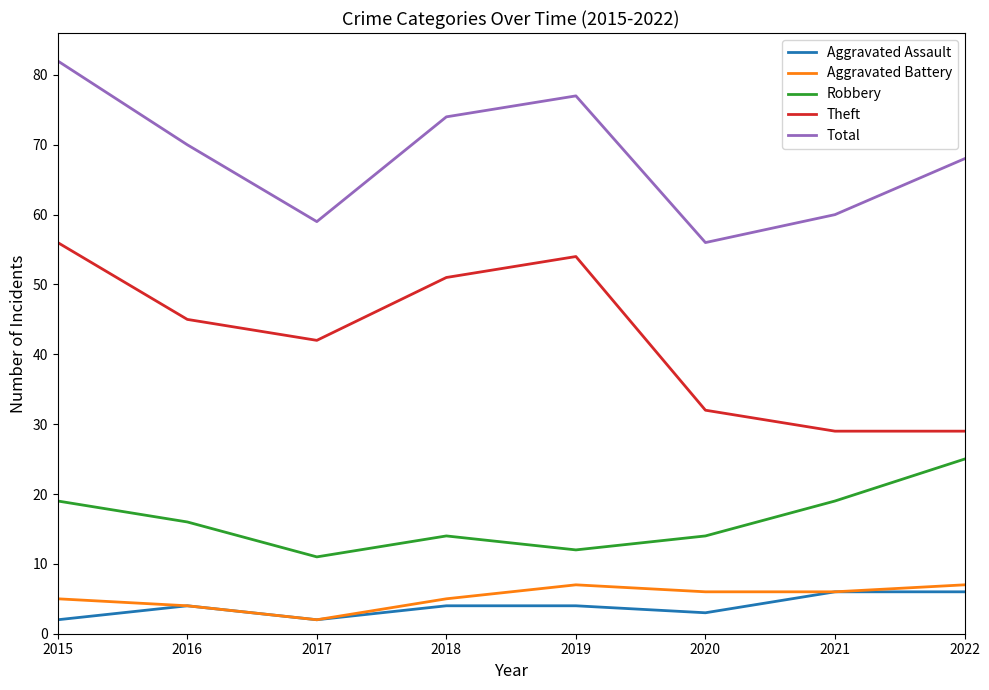

Which series has the widest spread of values?

Theft